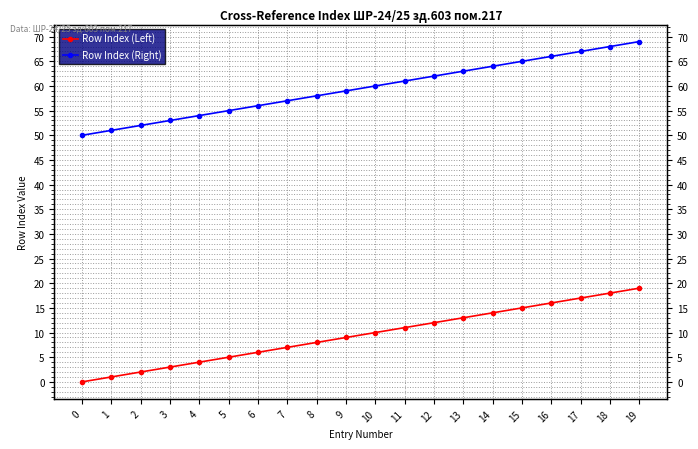

True or false: Row Index (Left) and Row Index (Right) intersect in this chart.

False